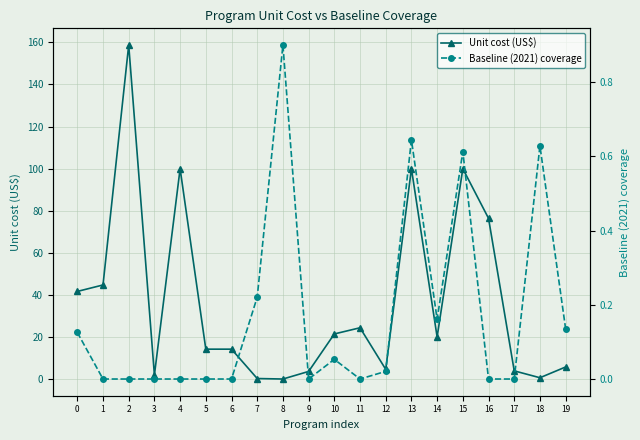

Is the value of Baseline (2021) coverage at 2 greater than the value of Unit cost (US$) at 12?

No